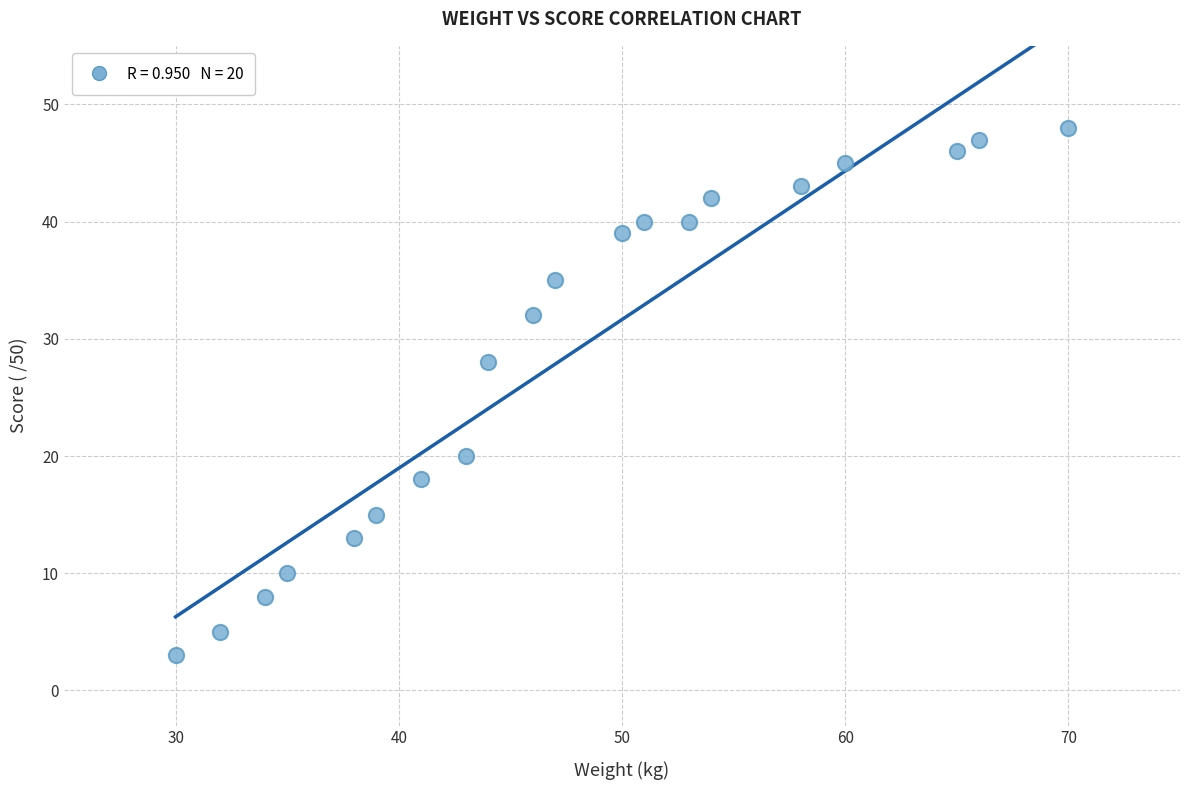

What is the range of Y values (max minus min)?

45